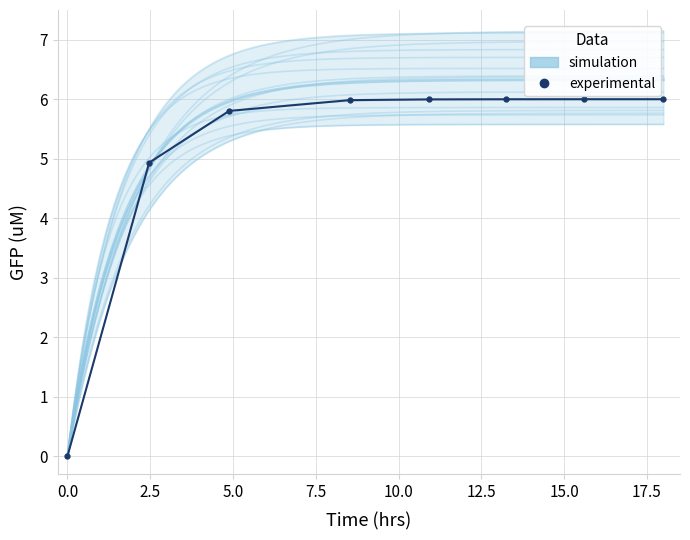

The chart shows a value of 3.7 at 12.5. True or false?

False